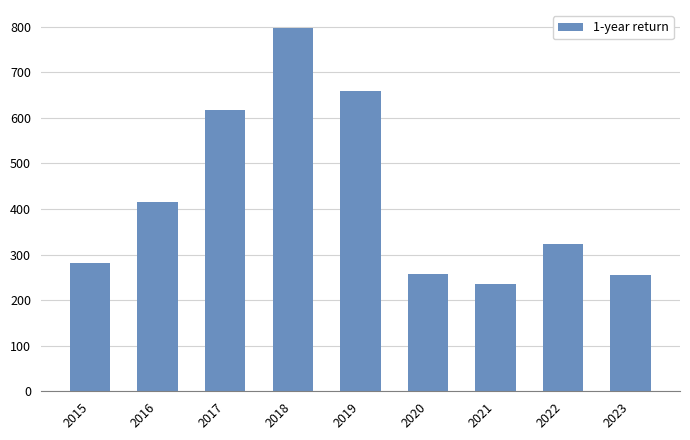

How many bars are there in total?

9